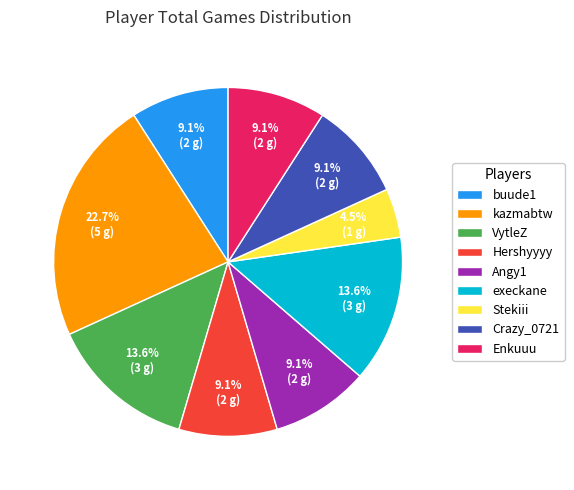

How many segments does this pie chart have?

9